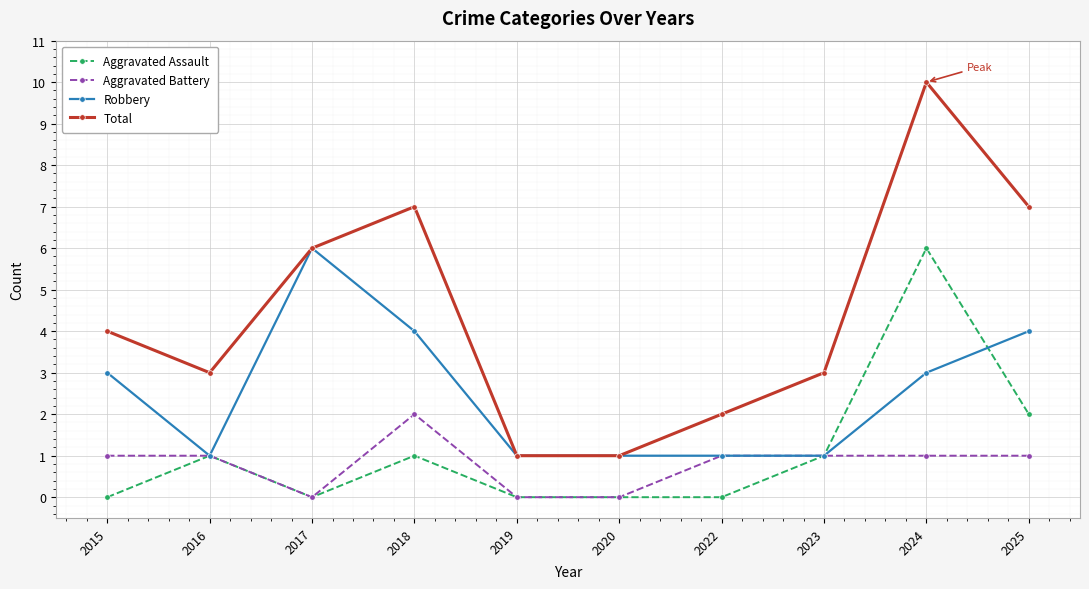

Reading left to right, list all the values displayed in this chart.

Aggravated Assault: 0	1	0	1	0	0	0	1	6	2
Aggravated Battery: 1	1	0	2	0	0	1	1	1	1
Robbery: 3	1	6	4	1	1	1	1	3	4
Total: 4	3	6	7	1	1	2	3	10	7